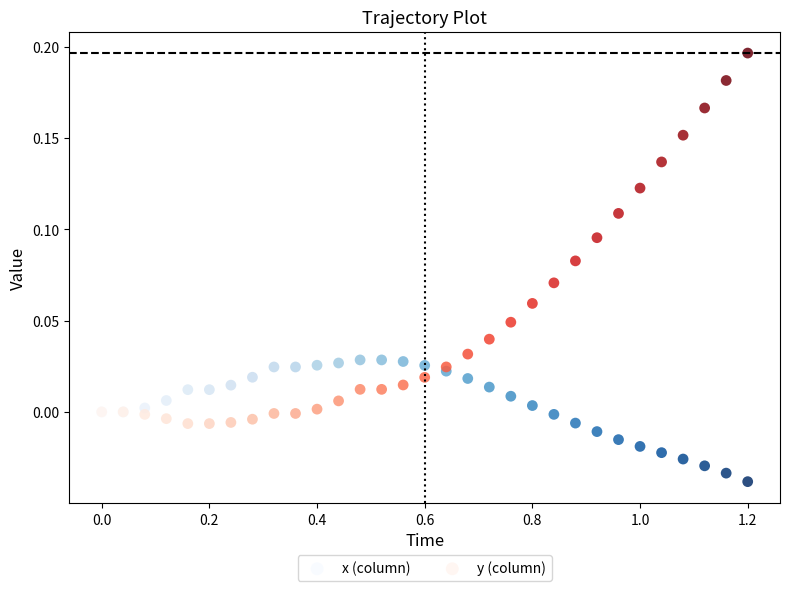

Which series reaches the minimum Y coordinate?

x (column)